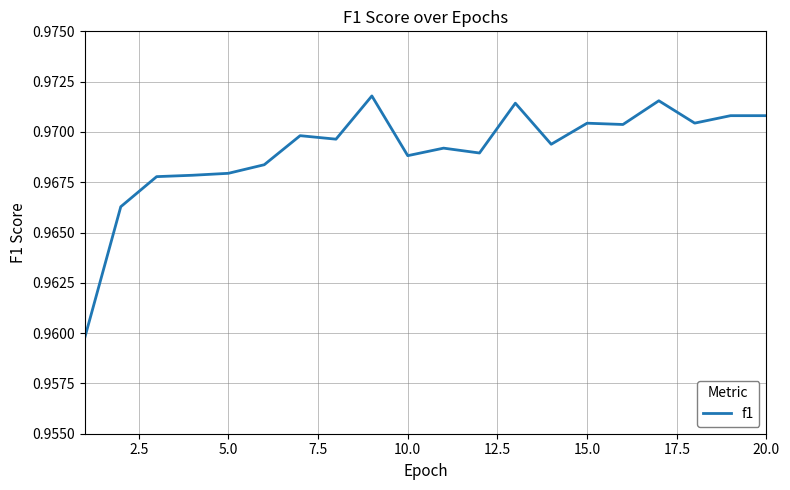

How many lines are shown in the chart?

1